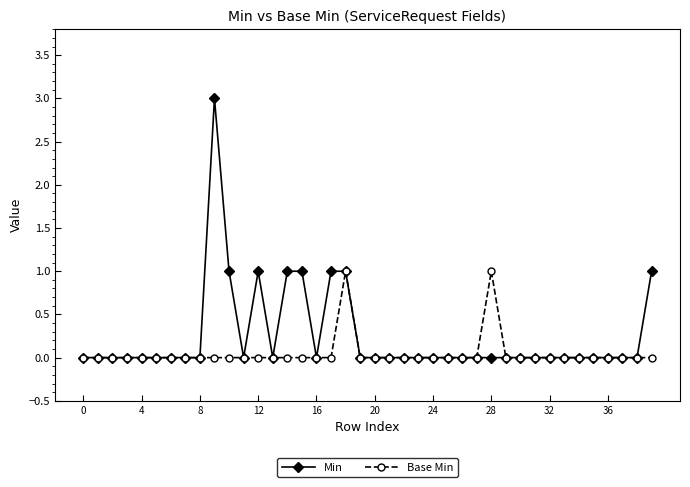

What is the difference between the second highest and second lowest values in the Min series?

1